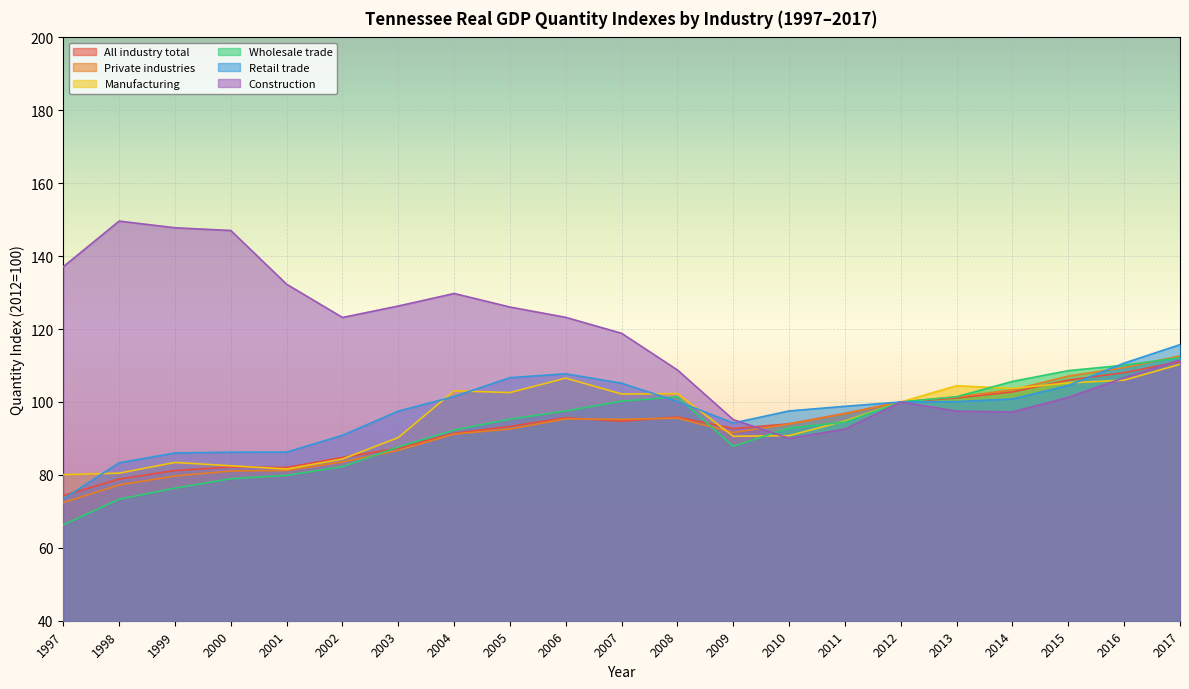

True or false: All industry total and Manufacturing cross at least once.

True